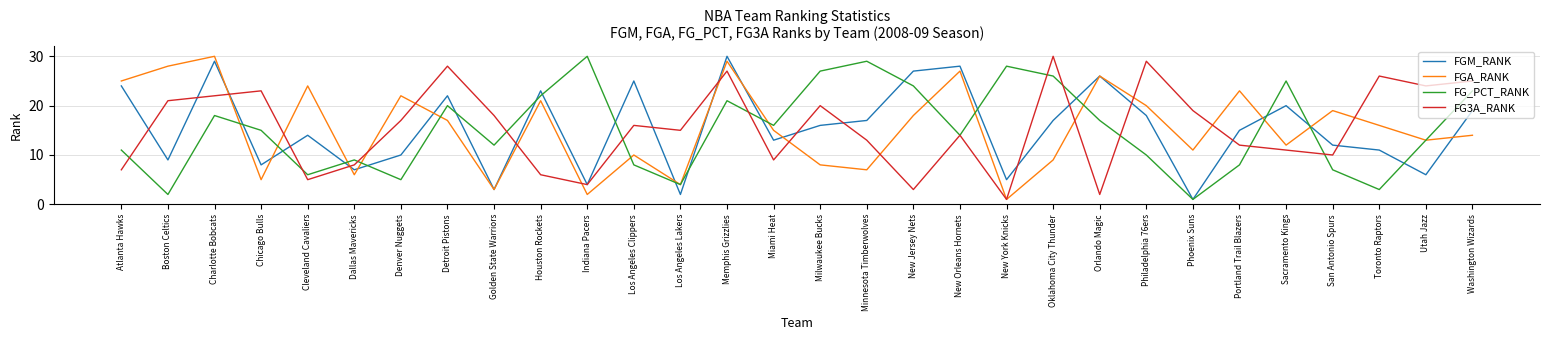

True or false: FGA_RANK has a value of 17 at New Orleans Hornets.

False